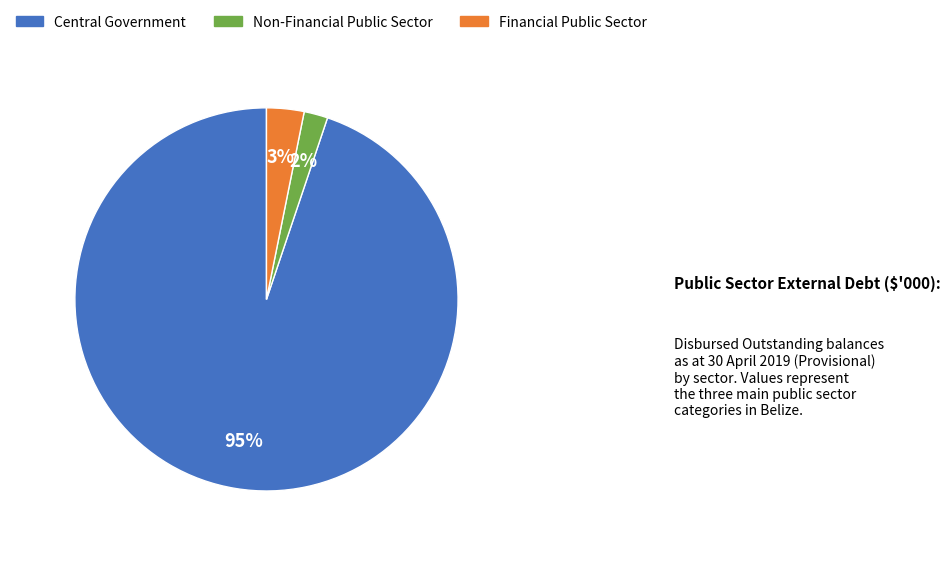

How many segments does this pie chart have?

3